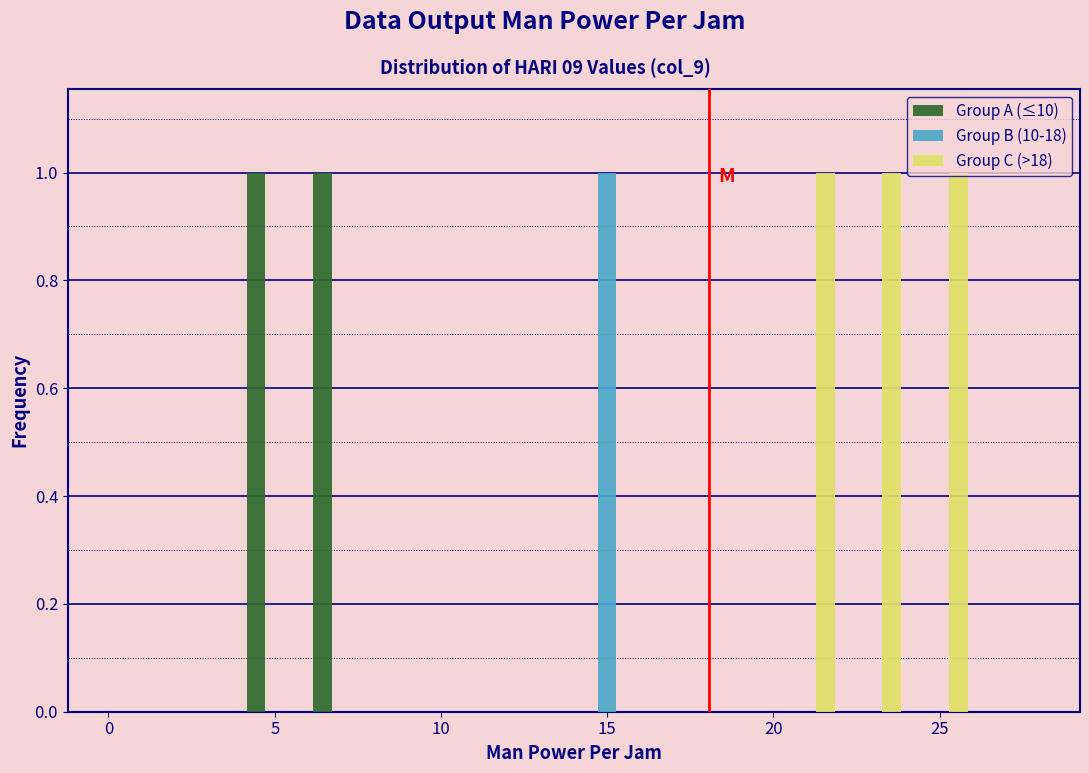

Reading left to right, transcribe this chart: for each range on the x-axis, give the height of each series' bar. The values are not printed on the chart, so give them approximately, as read against the axis.

0 to 2: Group A (≤10)=0	Group B (10-18)=0	Group C (>18)=0
2 to 4: Group A (≤10)=0	Group B (10-18)=0	Group C (>18)=0
4 to 6: Group A (≤10)=1	Group B (10-18)=0	Group C (>18)=0
6 to 8: Group A (≤10)=1	Group B (10-18)=0	Group C (>18)=0
8 to 10: Group A (≤10)=0	Group B (10-18)=0	Group C (>18)=0
10 to 12: Group A (≤10)=0	Group B (10-18)=0	Group C (>18)=0
12 to 14: Group A (≤10)=0	Group B (10-18)=0	Group C (>18)=0
14 to 16: Group A (≤10)=0	Group B (10-18)=1	Group C (>18)=0
16 to 18: Group A (≤10)=0	Group B (10-18)=0	Group C (>18)=0
18 to 20: Group A (≤10)=0	Group B (10-18)=0	Group C (>18)=0
20 to 22: Group A (≤10)=0	Group B (10-18)=0	Group C (>18)=1
22 to 24: Group A (≤10)=0	Group B (10-18)=0	Group C (>18)=1
24 to 26: Group A (≤10)=0	Group B (10-18)=0	Group C (>18)=1
26 to 28: Group A (≤10)=0	Group B (10-18)=0	Group C (>18)=0